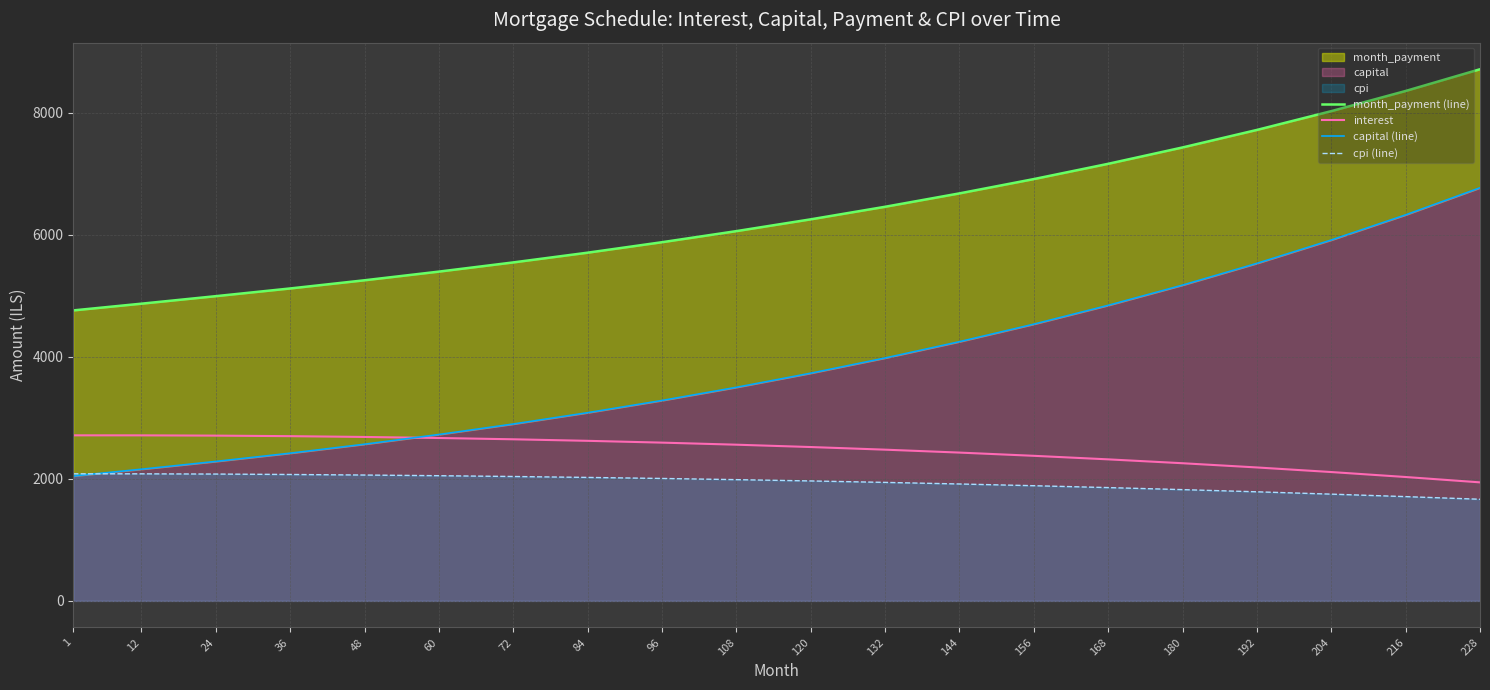

Where does the capital (line) series first go above 3732?

120